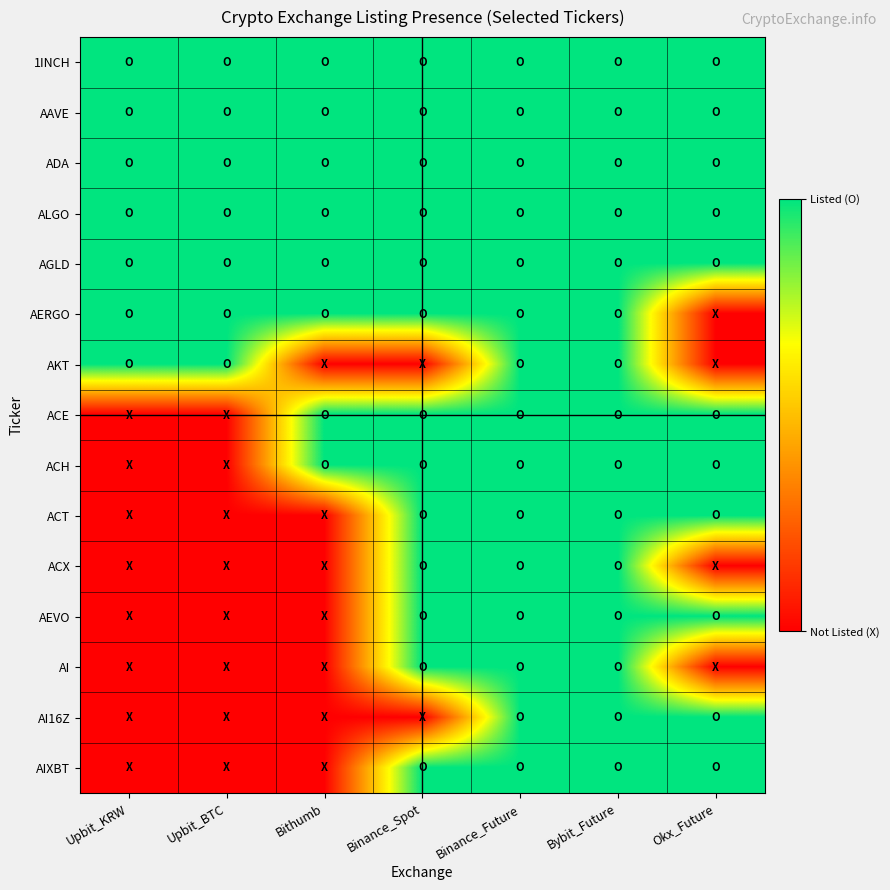

How many categories are shown in the chart?

7